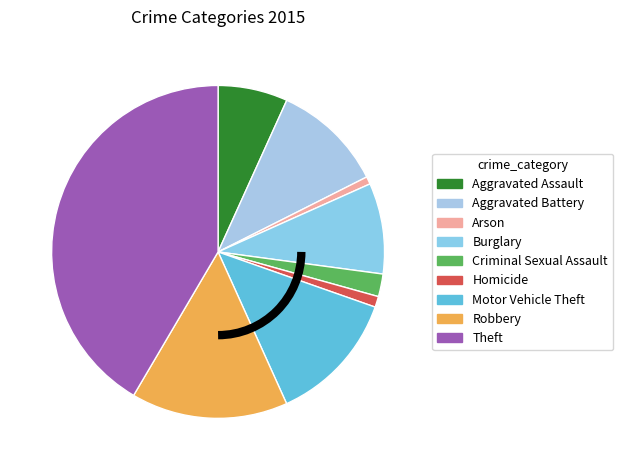

To the nearest percent, what percentage of the pie is Homicide?

1%